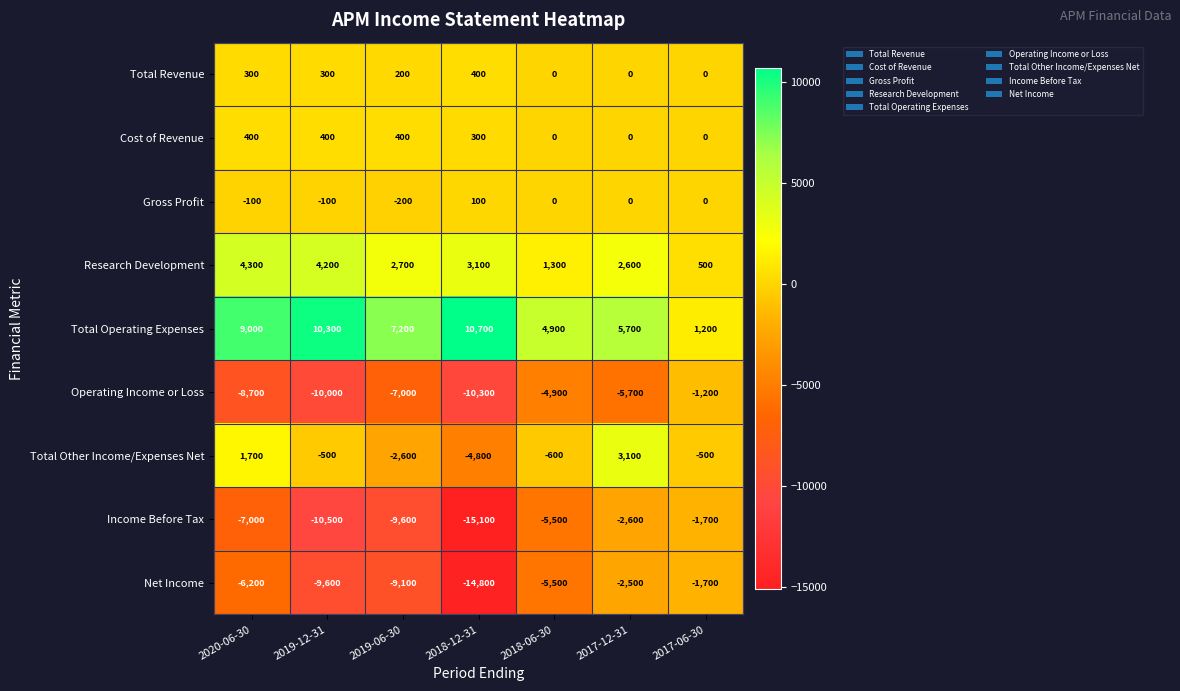

Count the Total Other Income/Expenses Net values in the range -2600 to 1700.

5